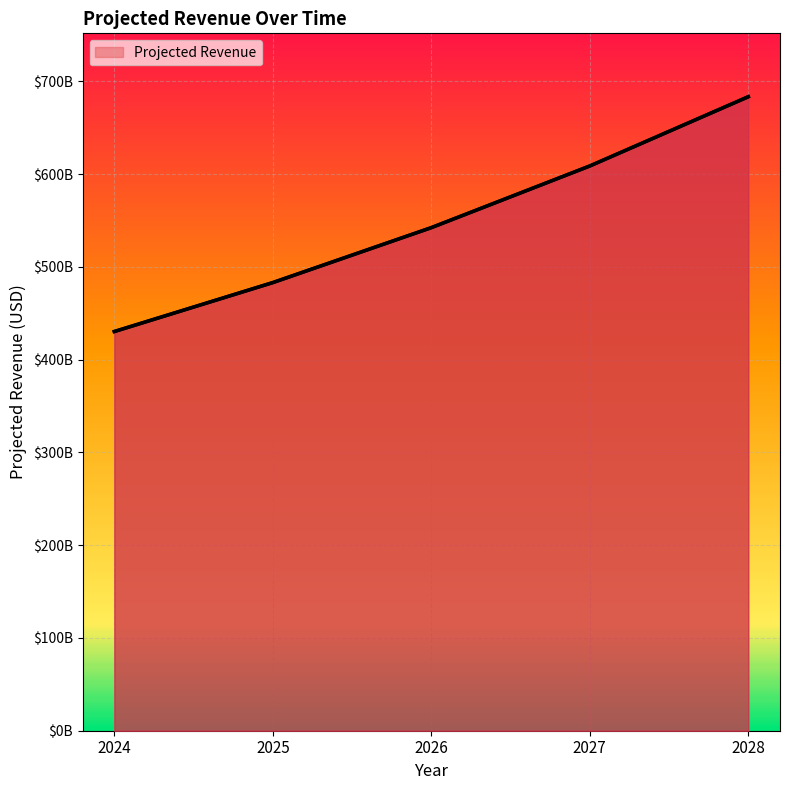

Rank the categories by value from lowest to highest.

2024, 2025, 2026, 2027, 2028